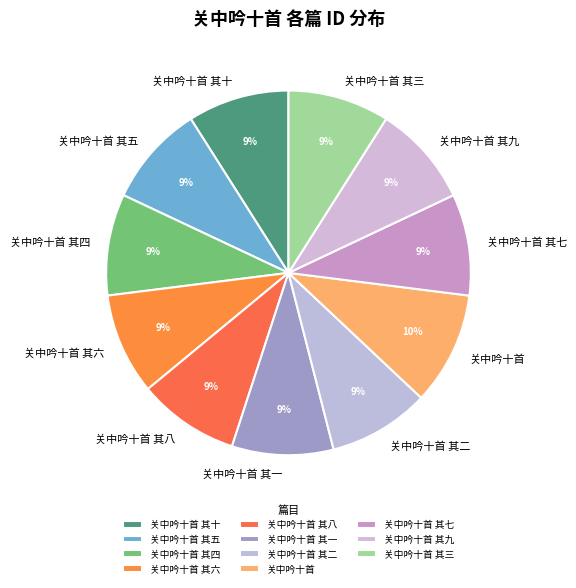

Approximately how many times larger is the value at 关中吟十首 其一 compared to 关中吟十首 其九?

1.0